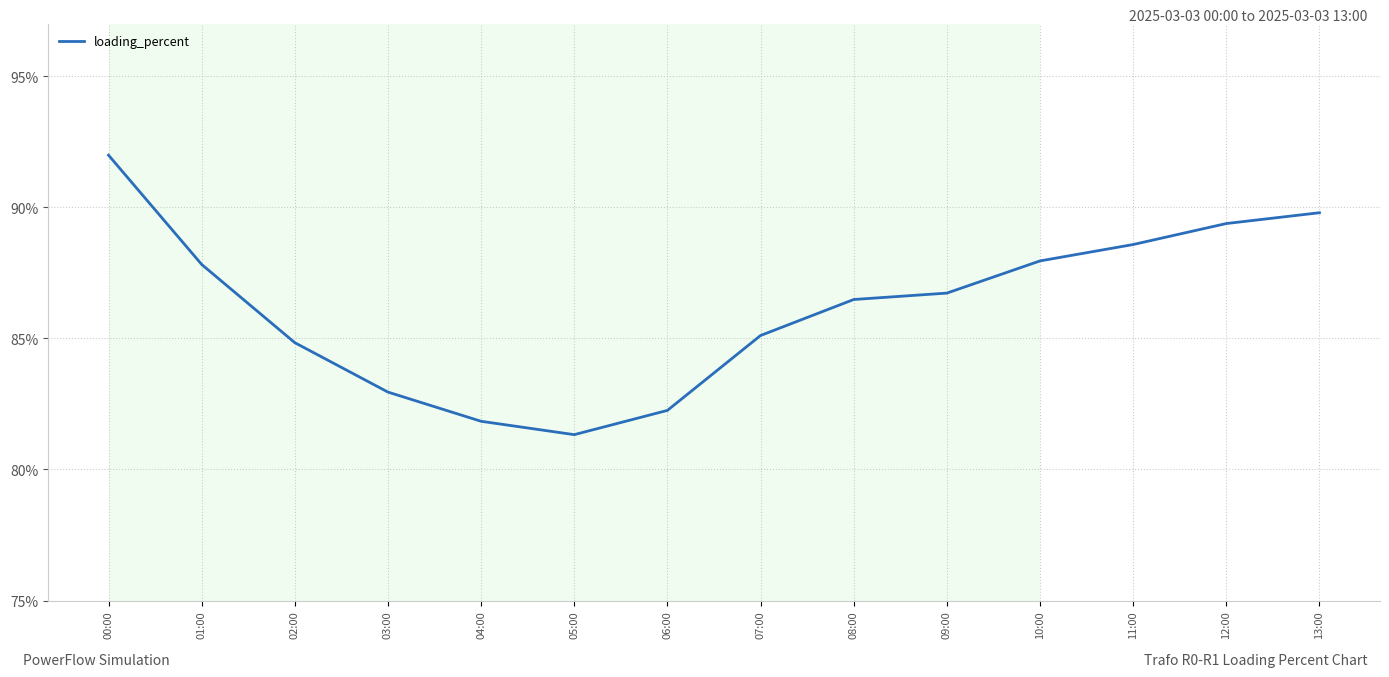

Count the number of values greater than 86.

8